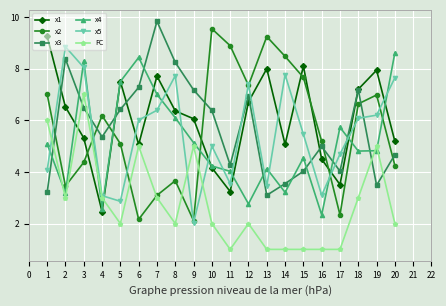

What is the sum of the x4 values at 13 and 15?

8.7